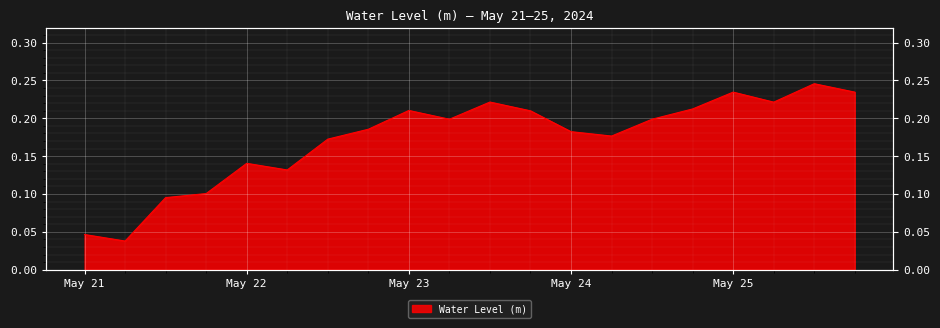

What is the maximum value shown in the chart?

0.2